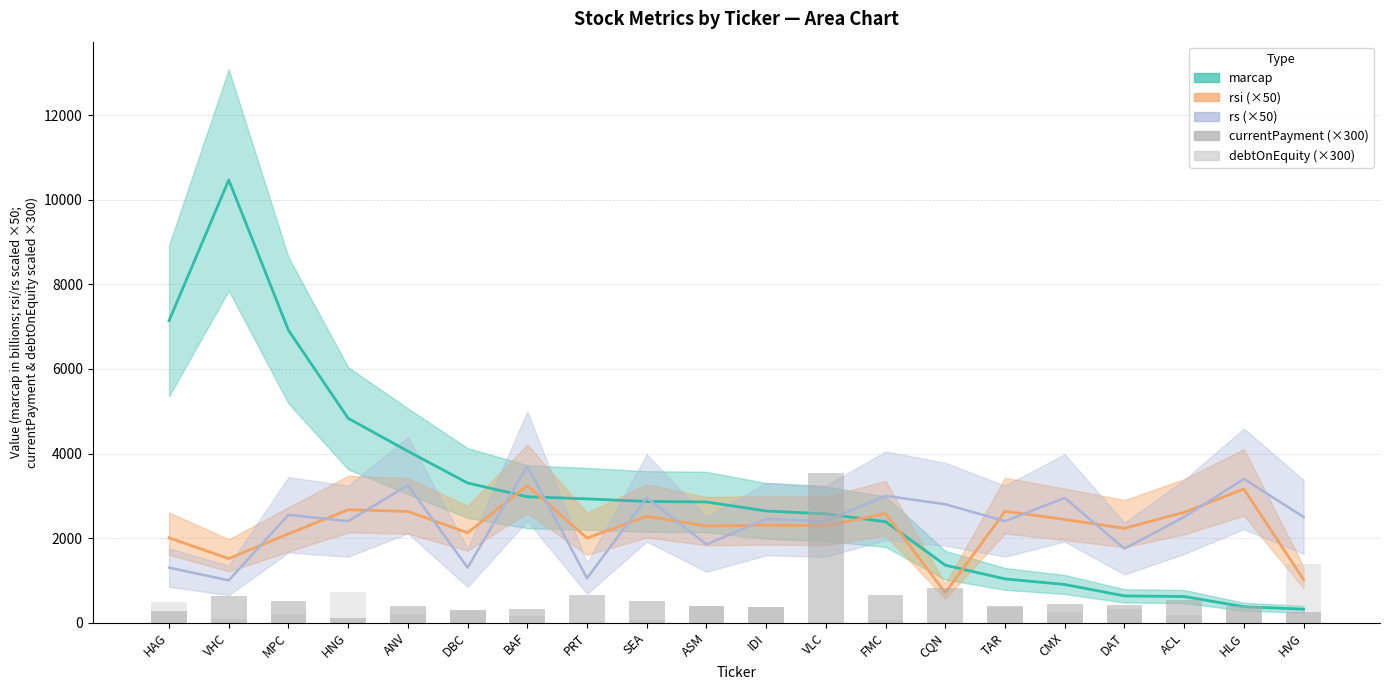

What is the difference between the debtOnEquity (x300) values at MPC and ACL?

30